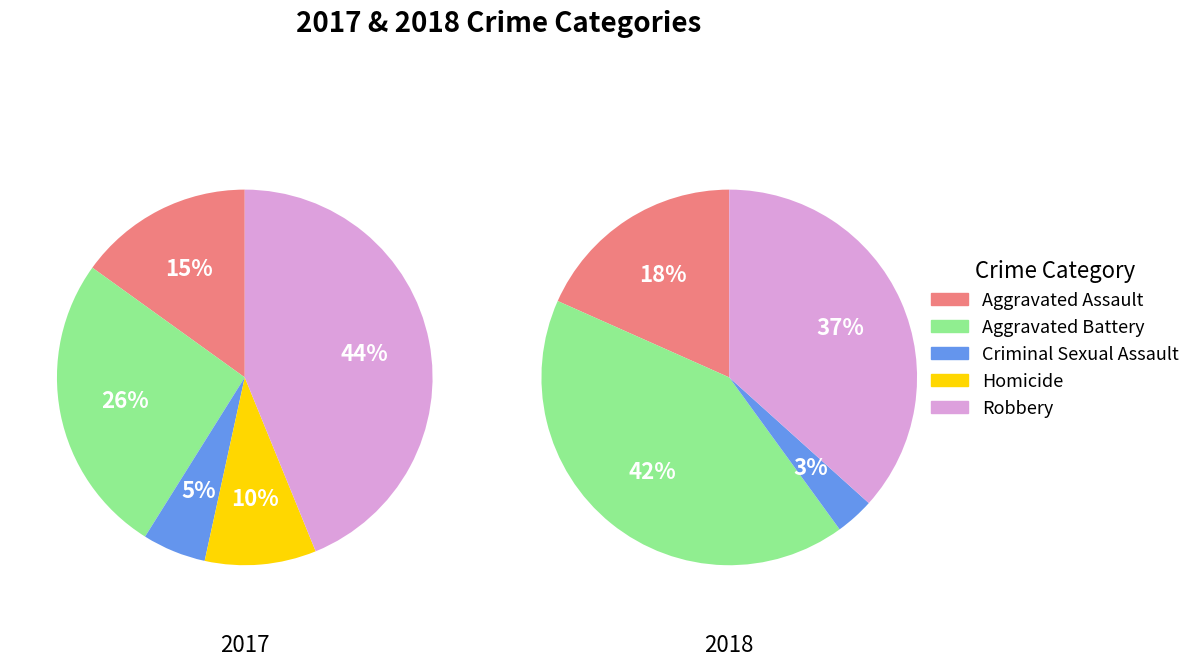

Which slice is the smallest?

3